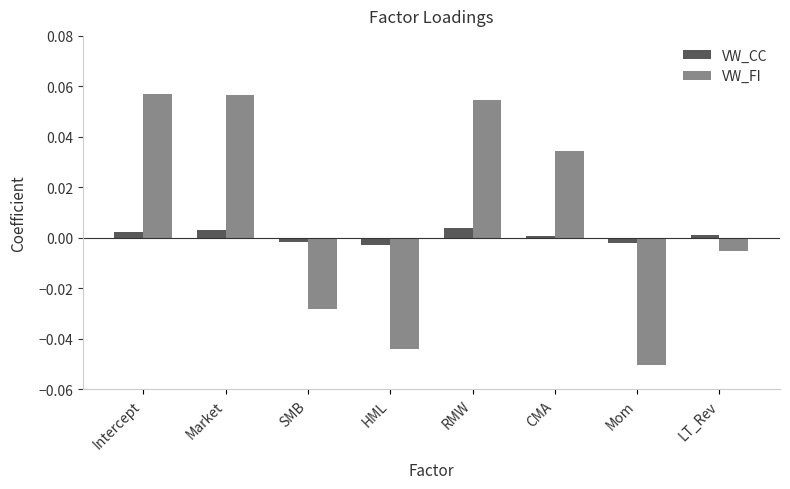

Rank the series by their average value, from lowest to highest.

VW_CC, VW_FI